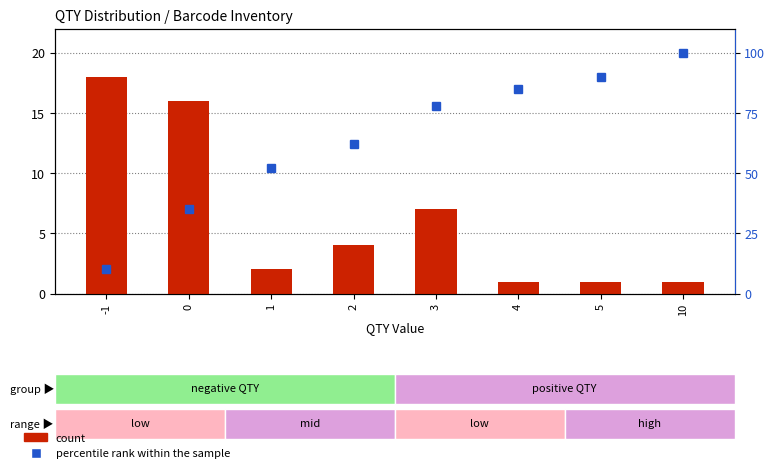

What is the difference between the highest and lowest values at 4?

84